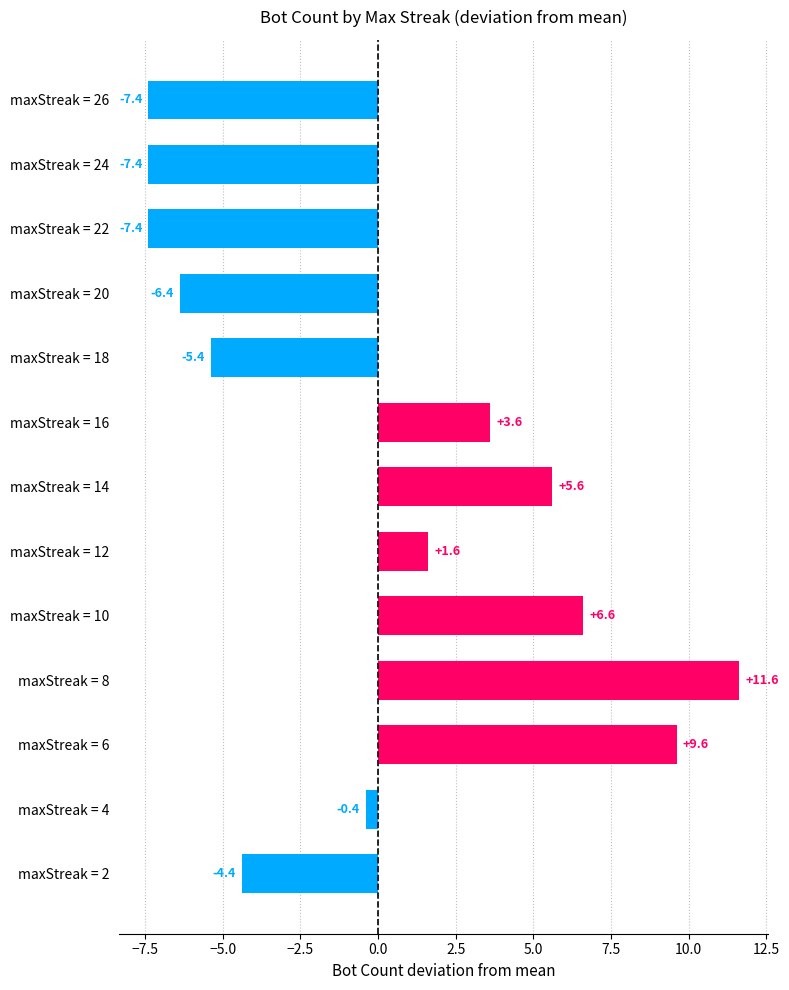

How many values are above zero?

6